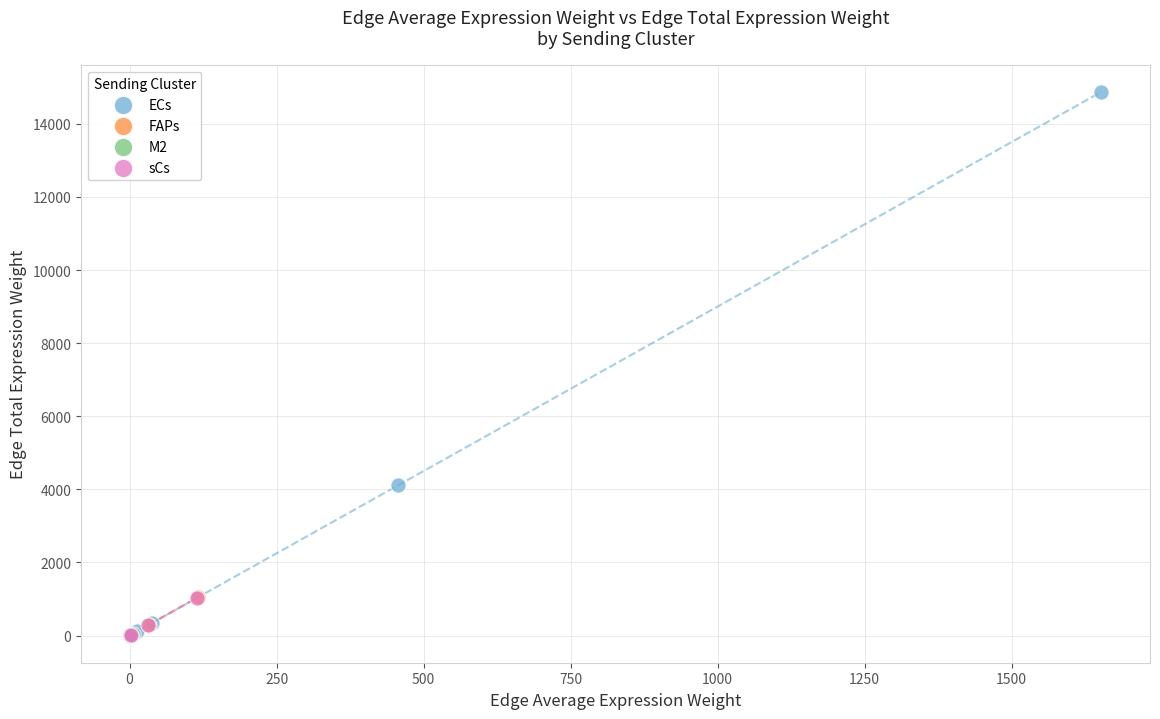

Which series has the largest Y range (max minus min)?

ECs